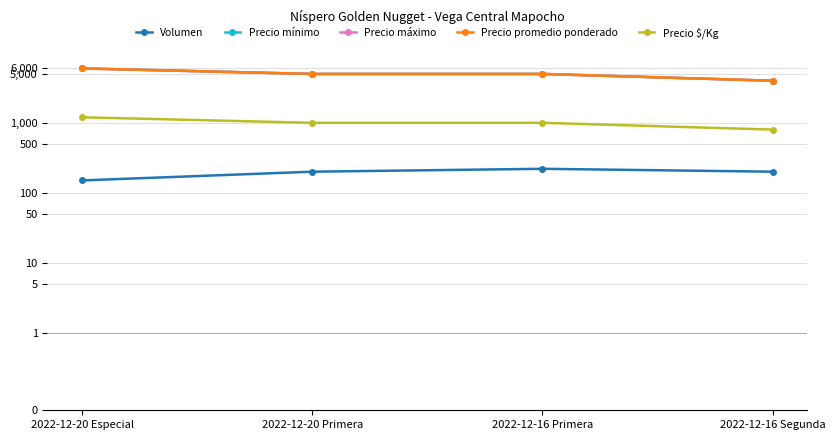

True or false: Volumen and Precio mínimo cross at least once.

False